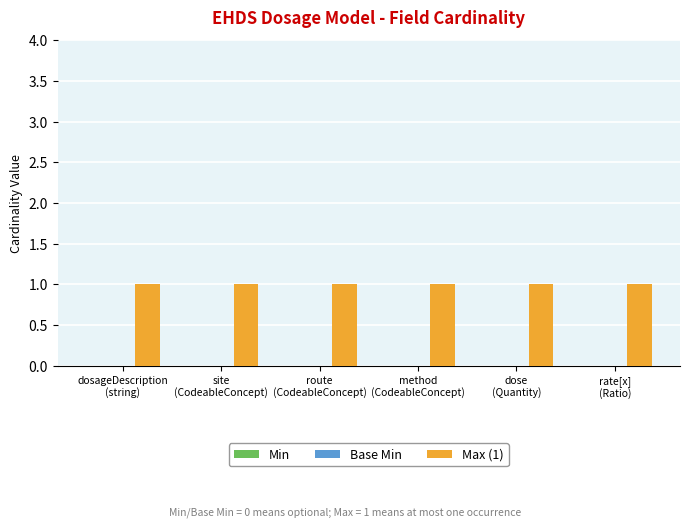

At which label is Base Min closest to 0?

dosageDescription
(string)